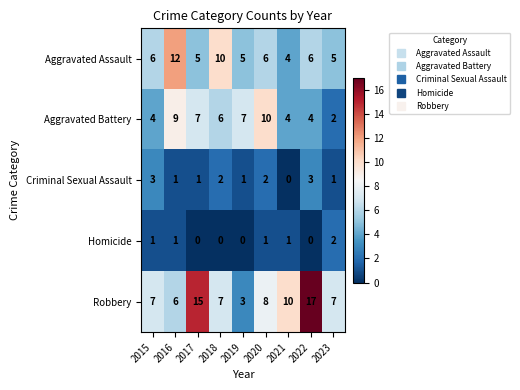

Read the Aggravated Battery value at 2015.

4